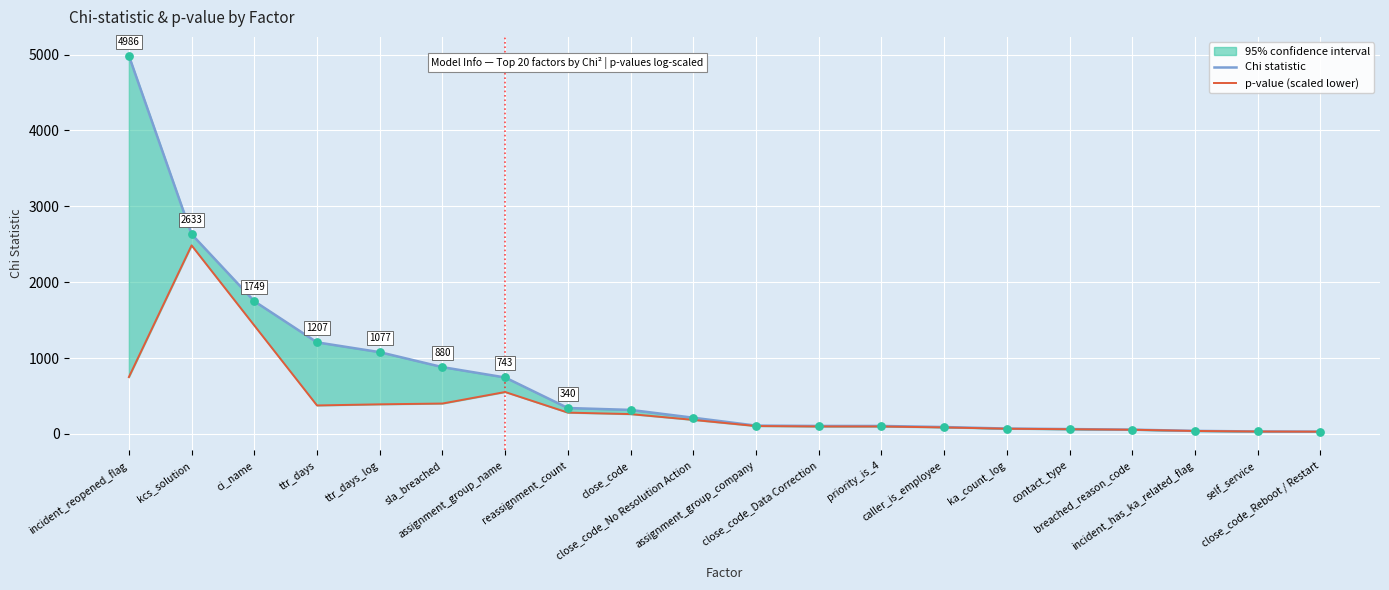

Which series contains the lowest Y value?

p-value (scaled lower)